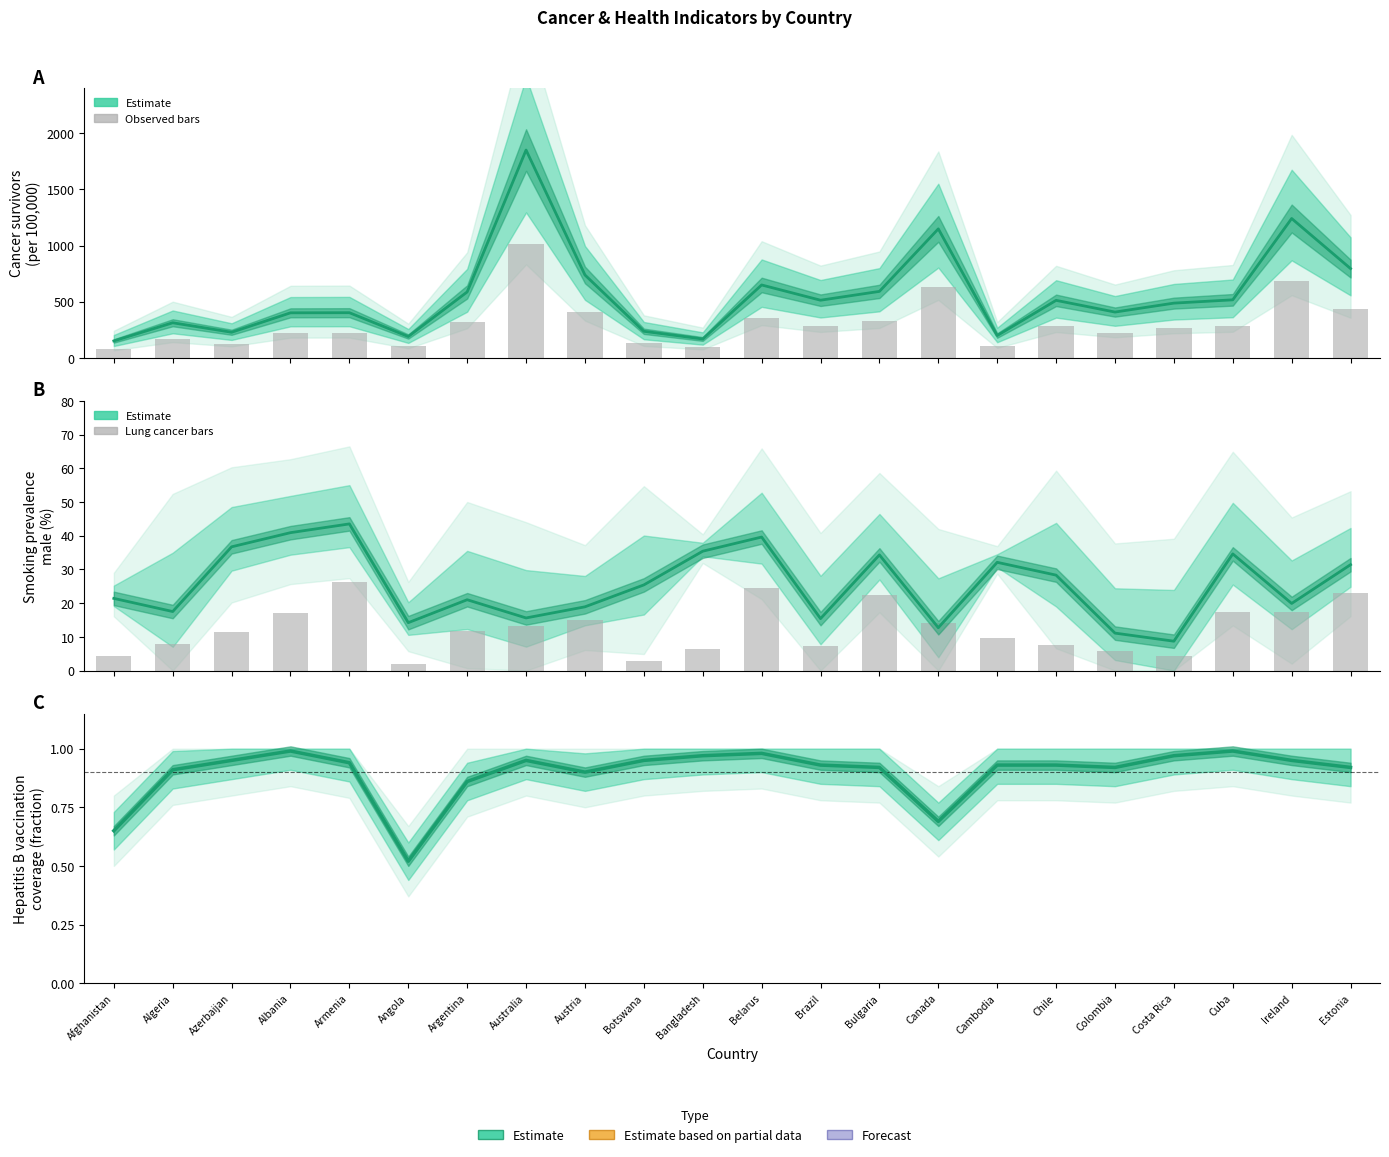

At which category is the sum across all series the highest?

Australia